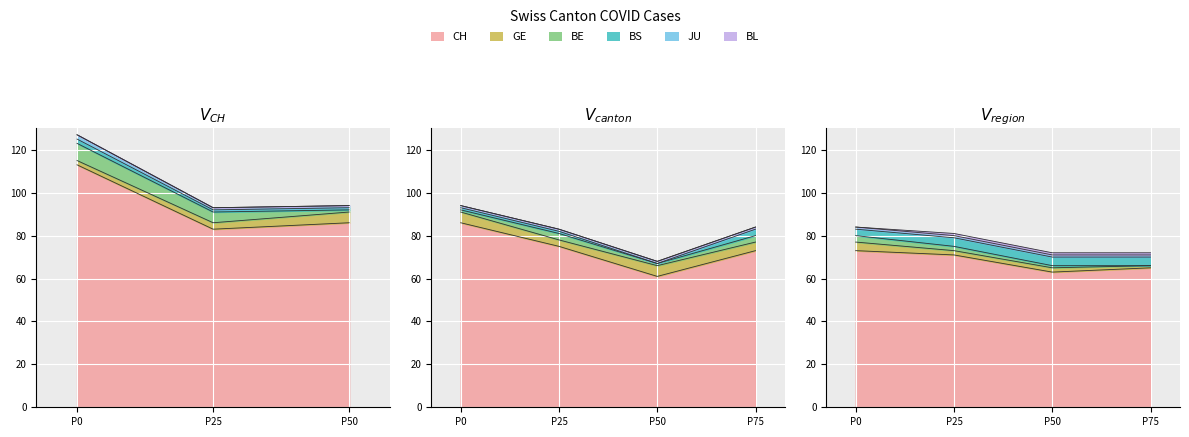

What is the difference between the maximum and minimum values in the GE series?

4